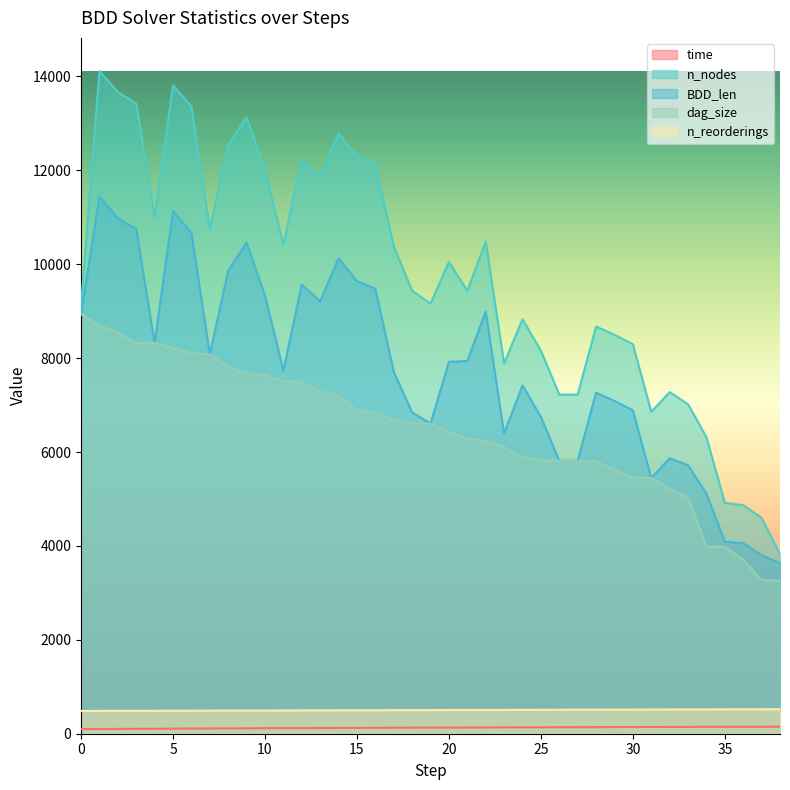

What is the value of the n_reorderings point at the 9th from the left?

493.0